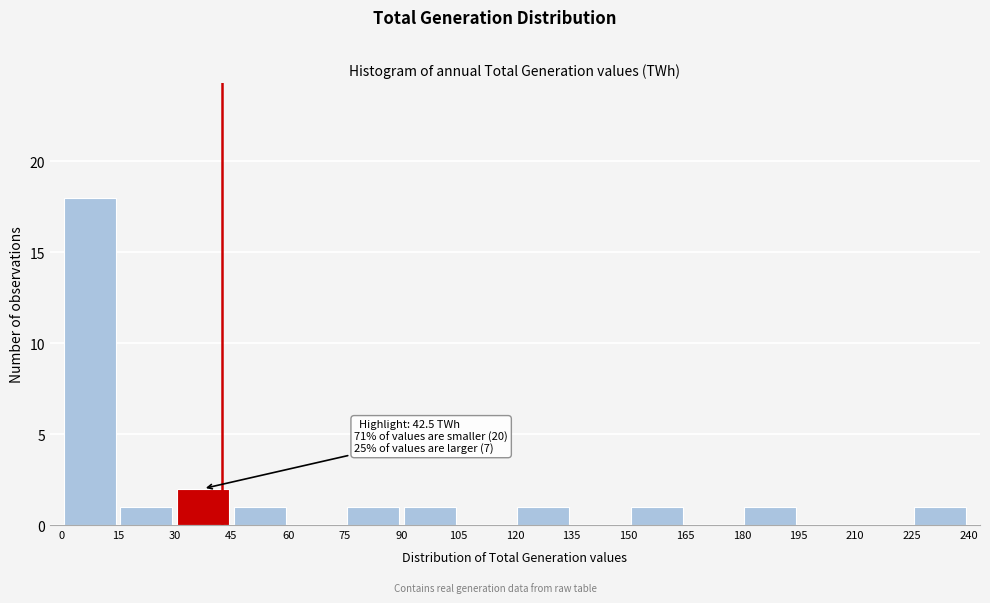

Which range on the x-axis has the tallest bar?

0 to 15